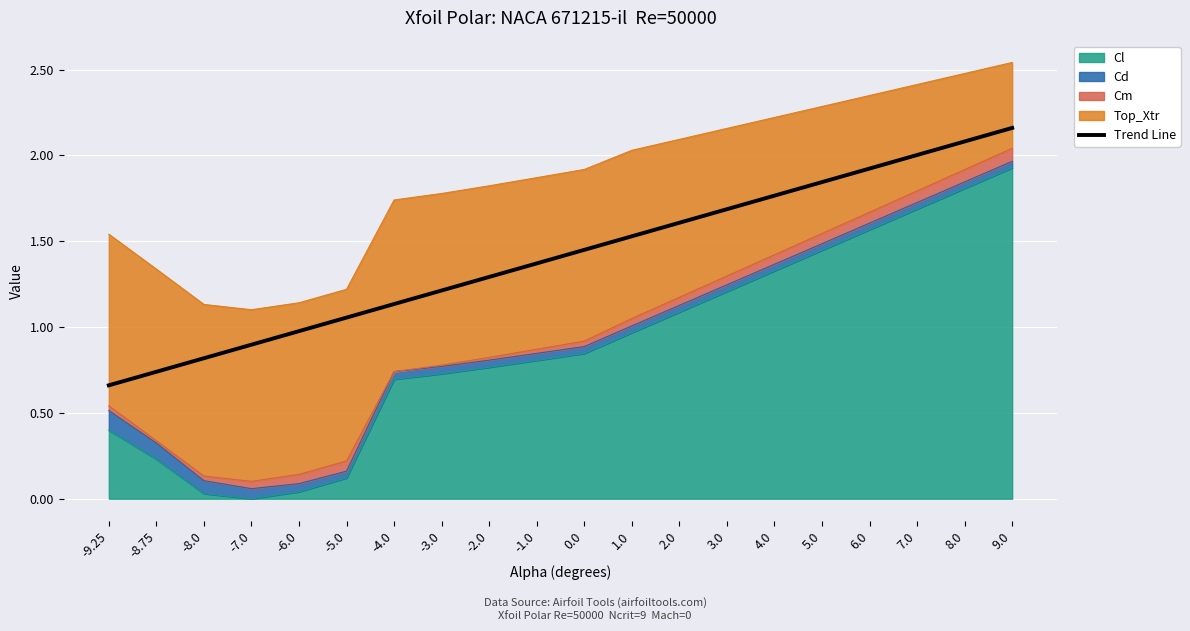

What is the greatest value displayed?

2.2